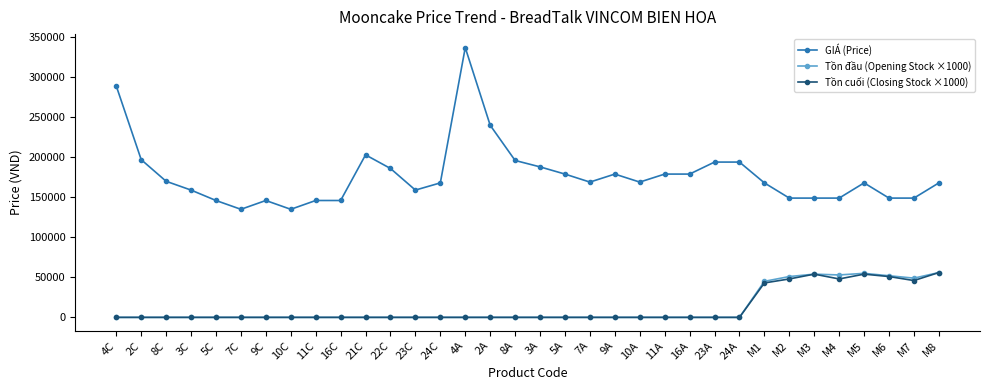

Does the chart have visible grid lines?

No